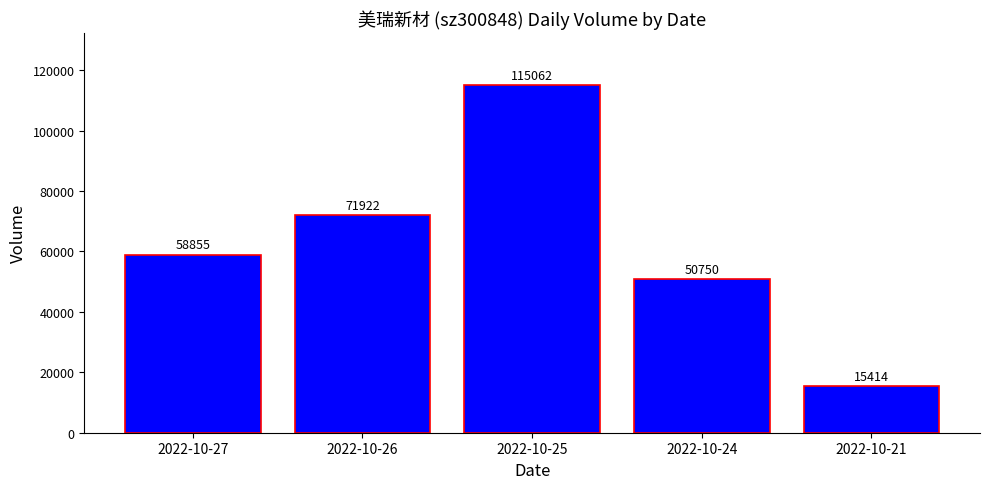

Reading left to right, extract all data points from this chart.

58855	71922	115062	50750	15414